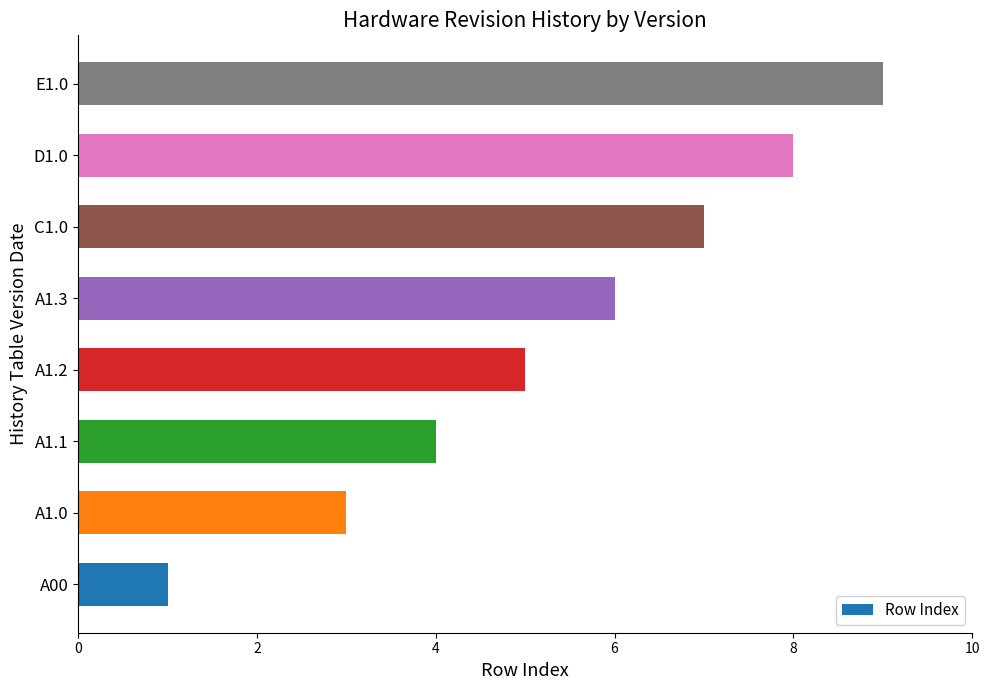

How many data points are less than 6?

4